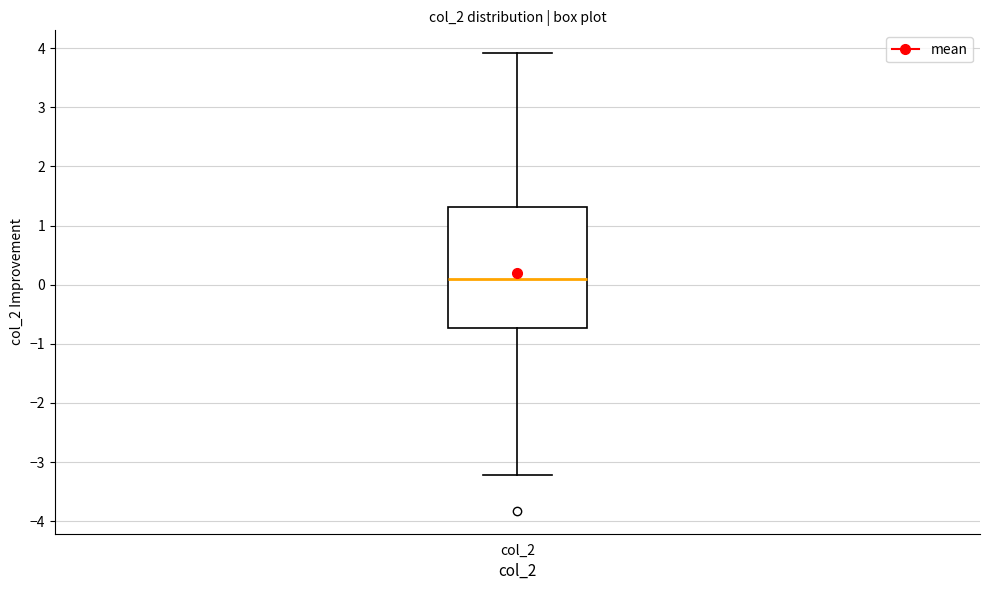

Read this box plot against the y-axis: the position of the median line, the range covered by the box, and the ends of both whiskers. The values are not printed on the chart, so give them approximately, as read against the axis.

median 0.1, box -0.7 to 1.3, whiskers -3.2 to 3.9